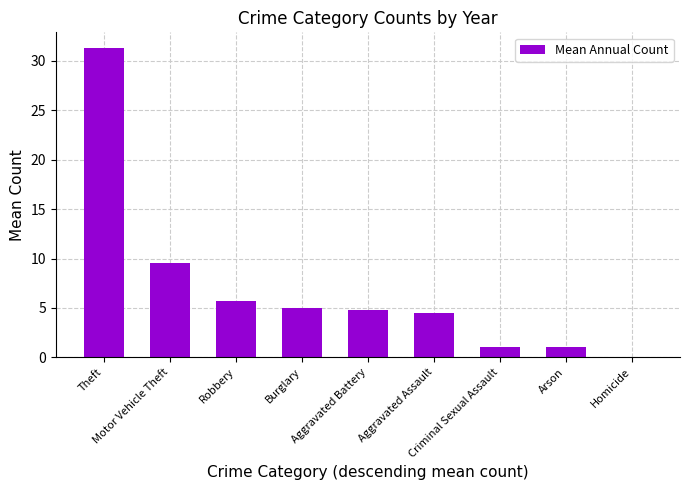

Is it true that the value at Burglary is 6.5?

False